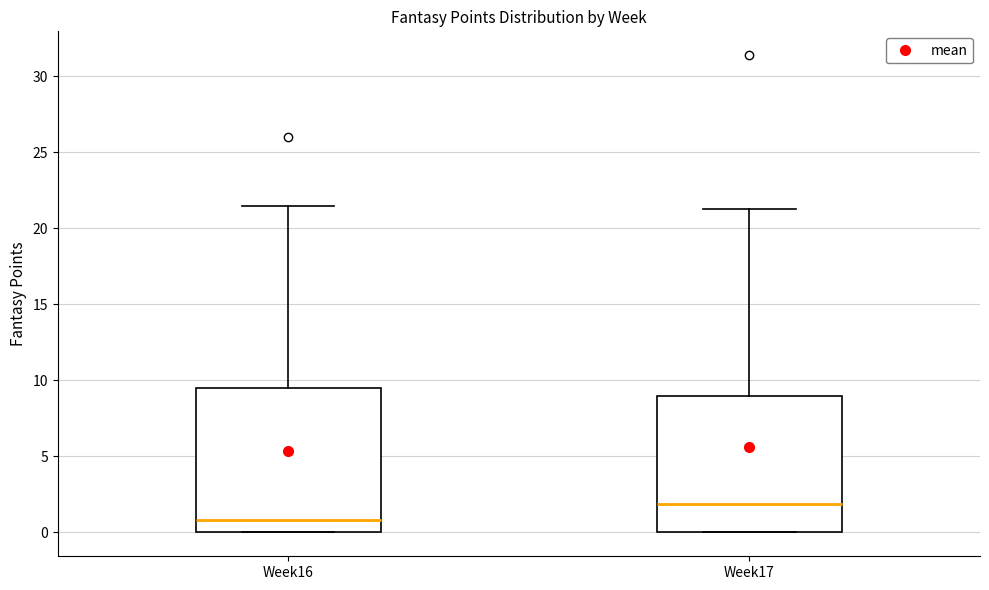

Reading left to right, transcribe this box plot: for each box, give where its median line is, the range the box spans, and where its two whiskers end, as read against the y-axis. The values are not printed on the chart, so give them approximately, as read against the axis.

Week16: median 1.0, box 0.0 to 9.5, whiskers 0.0 to 21.5
Week17: median 2.0, box 0.0 to 9.0, whiskers 0.0 to 21.5